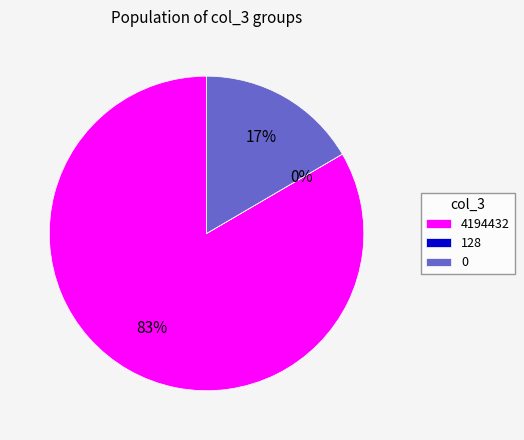

The 0 slice represents 17% of the pie. True or false?

True